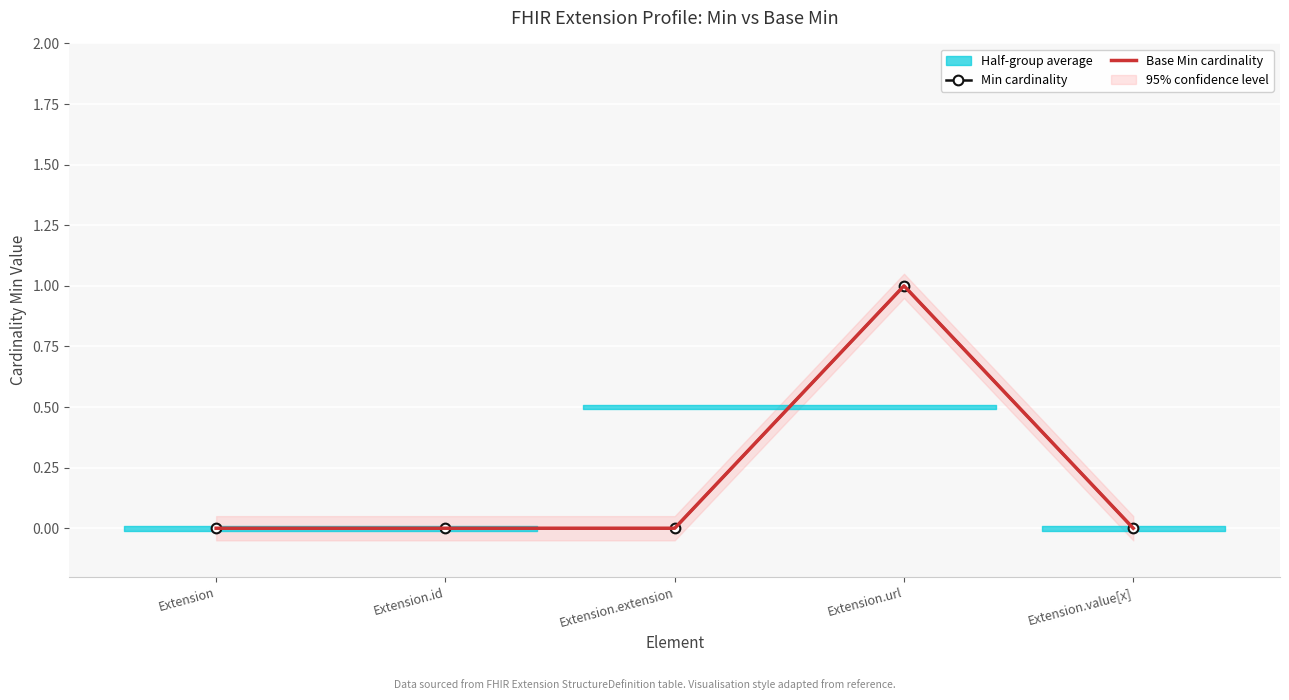

True or false: Base Min cardinality has a value of -1 at Extension.extension.

False